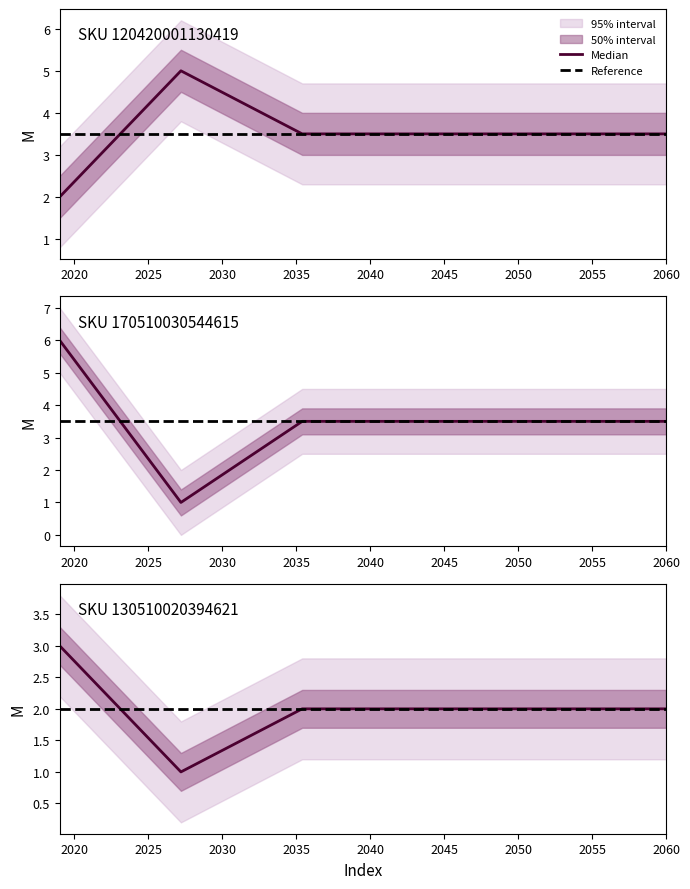

Is it true that the value at 130510020394621 is 1?

False